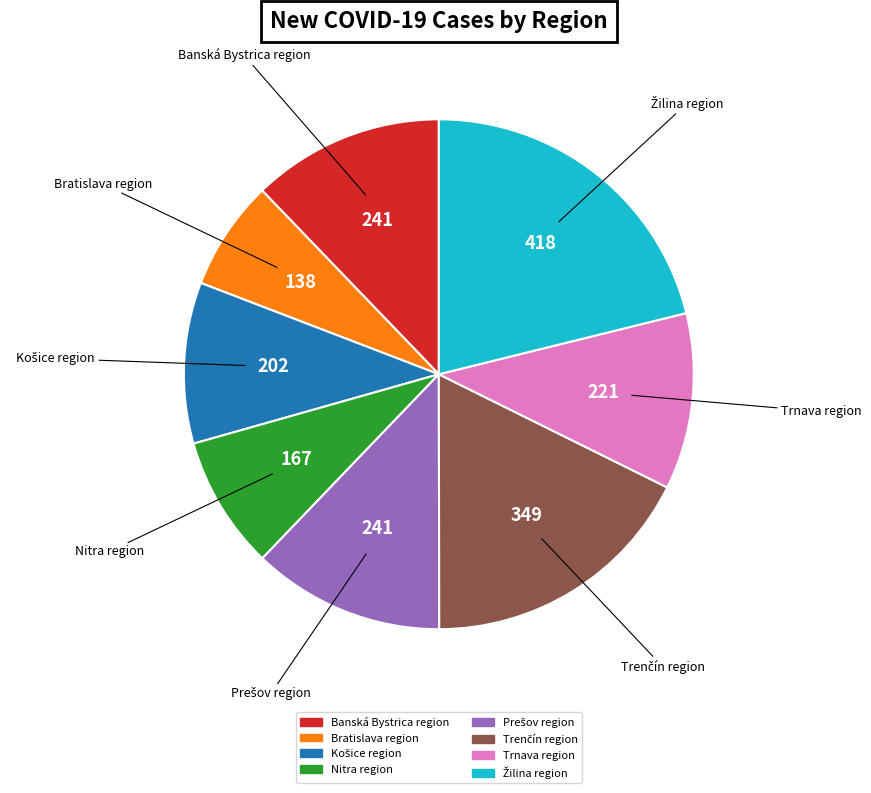

Approximately how many times larger is the value at Trnava region compared to Nitra region?

1.3